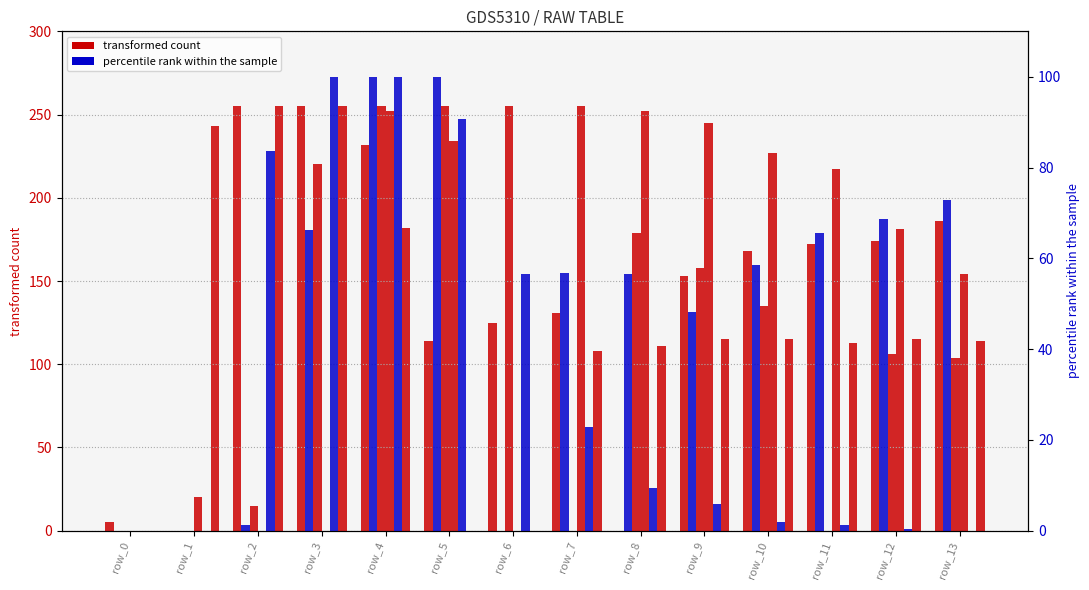

Which series has the largest total across all categories?

col_10 (count)